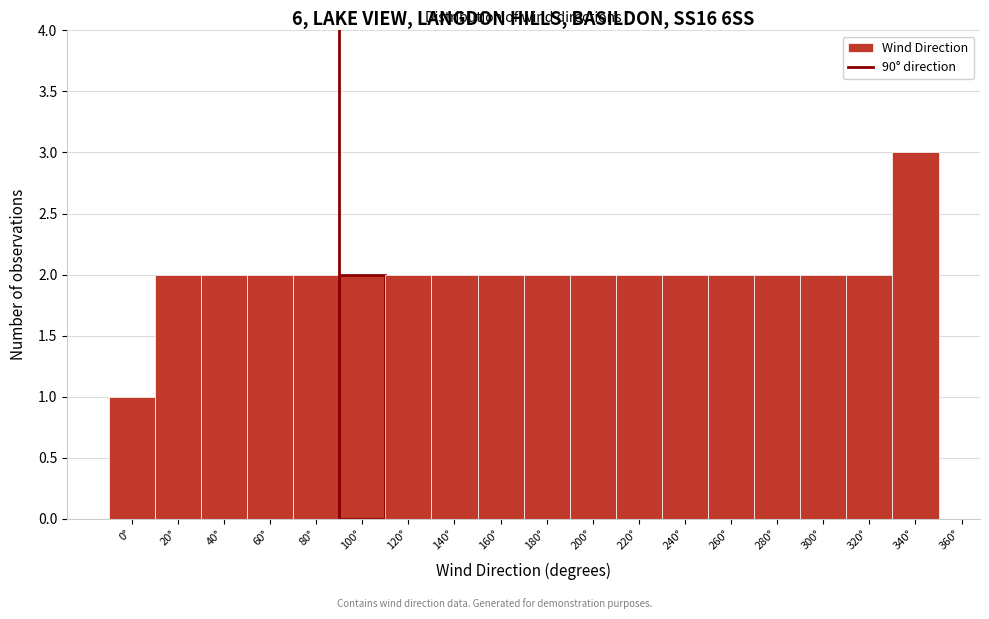

Over which range of the x-axis is the bar tallest?

330 to 350